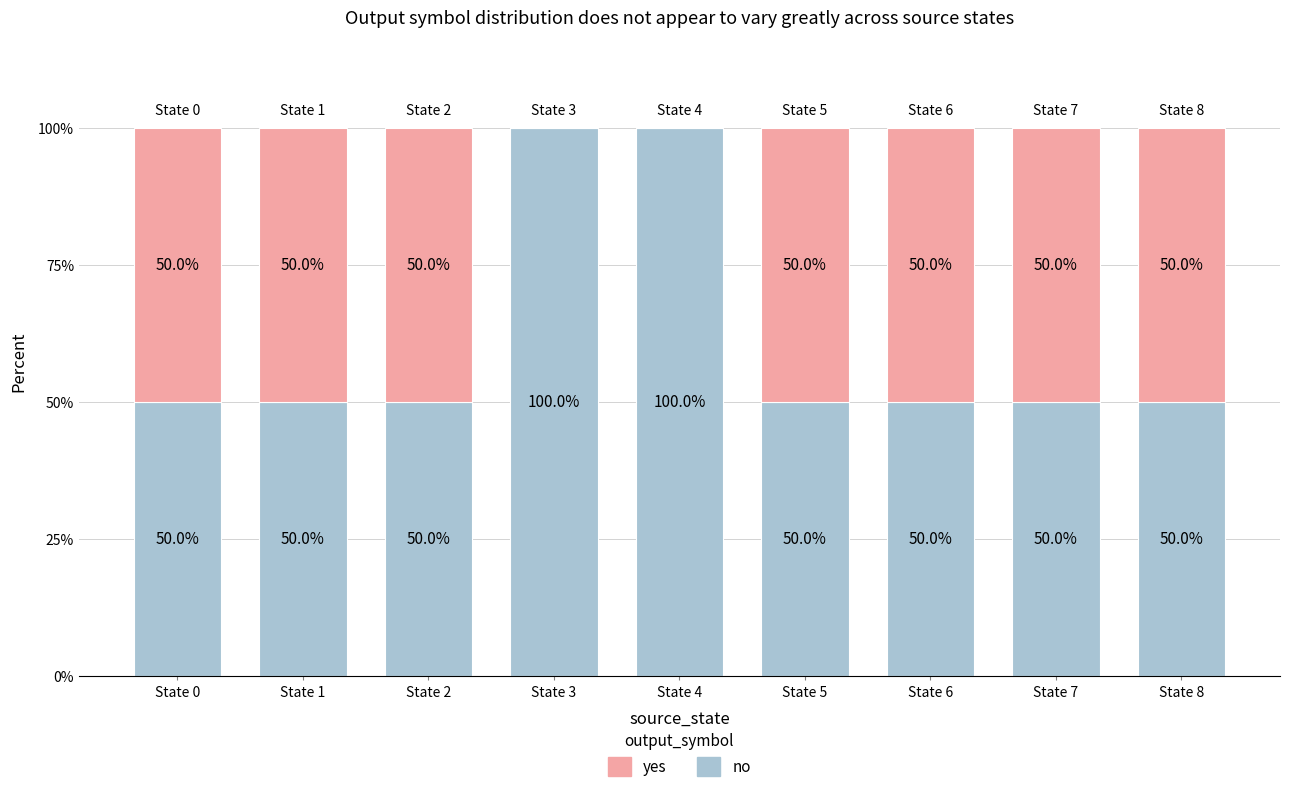

Are the bars horizontal?

No